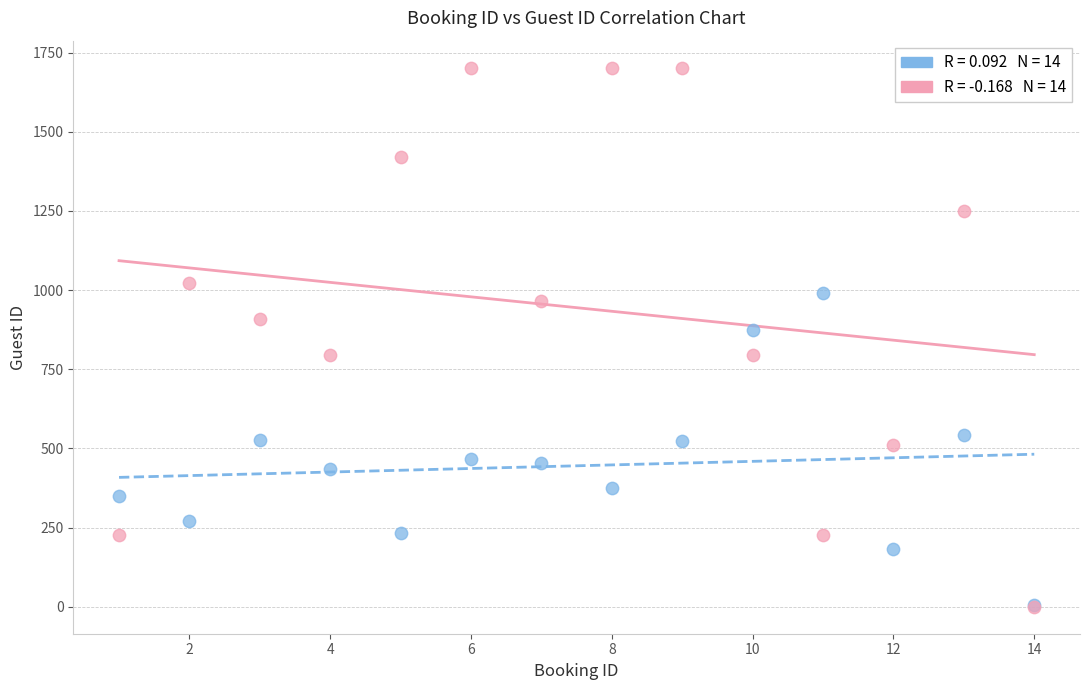

Across all series, what Y value is closest to 851?

873.0